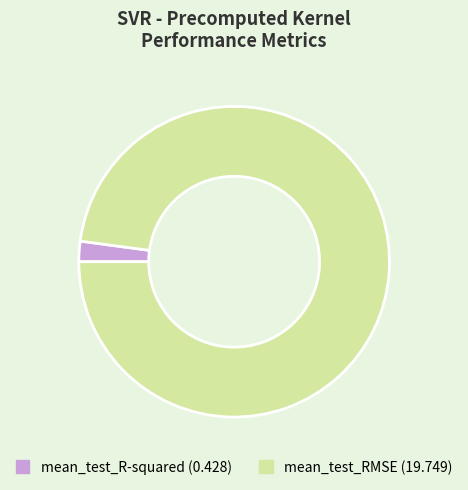

Is it true that mean_test_RMSE is 98% of the pie?

True